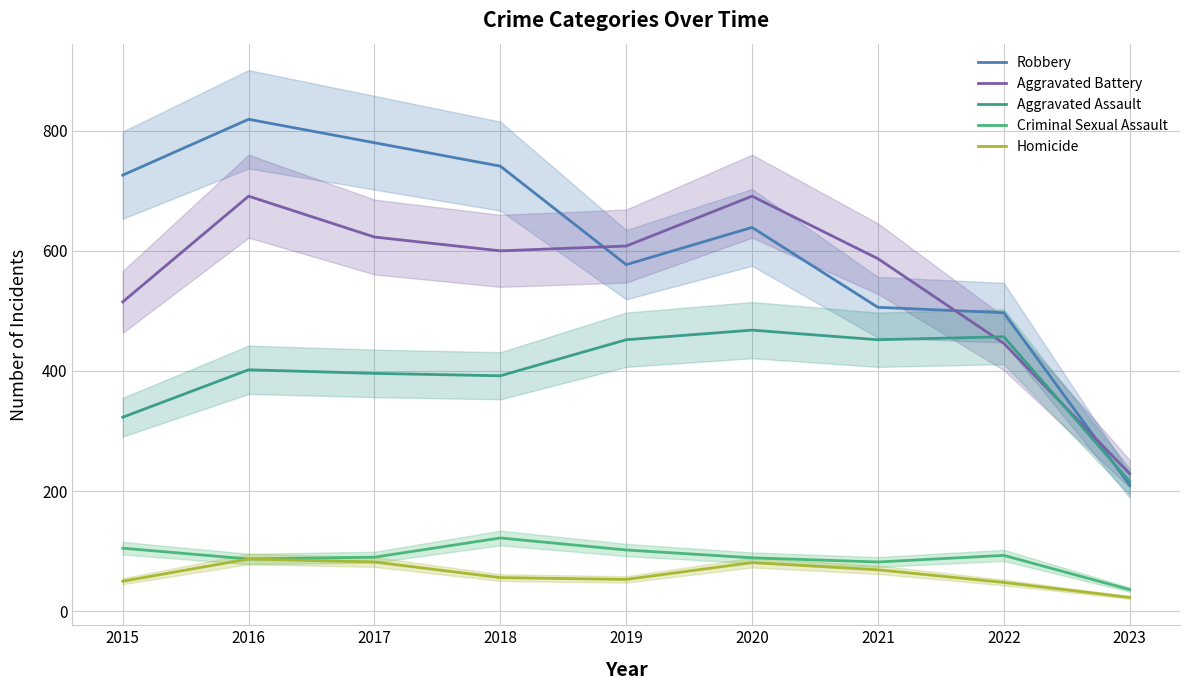

The value of Aggravated Assault at 2021 is 690. True or false?

False